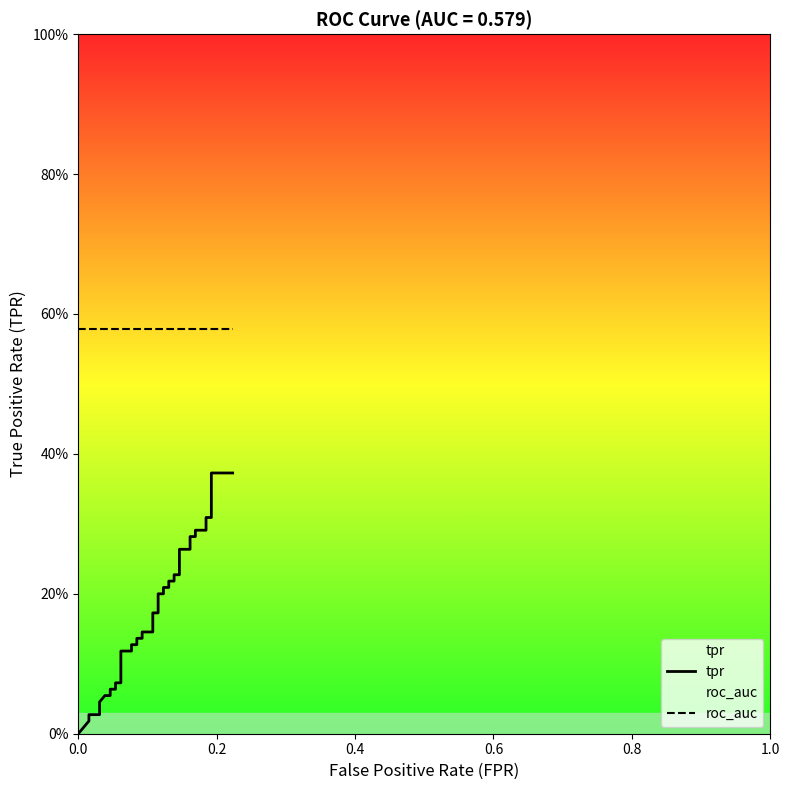

At how many categories does at least one series exceed 0?

40